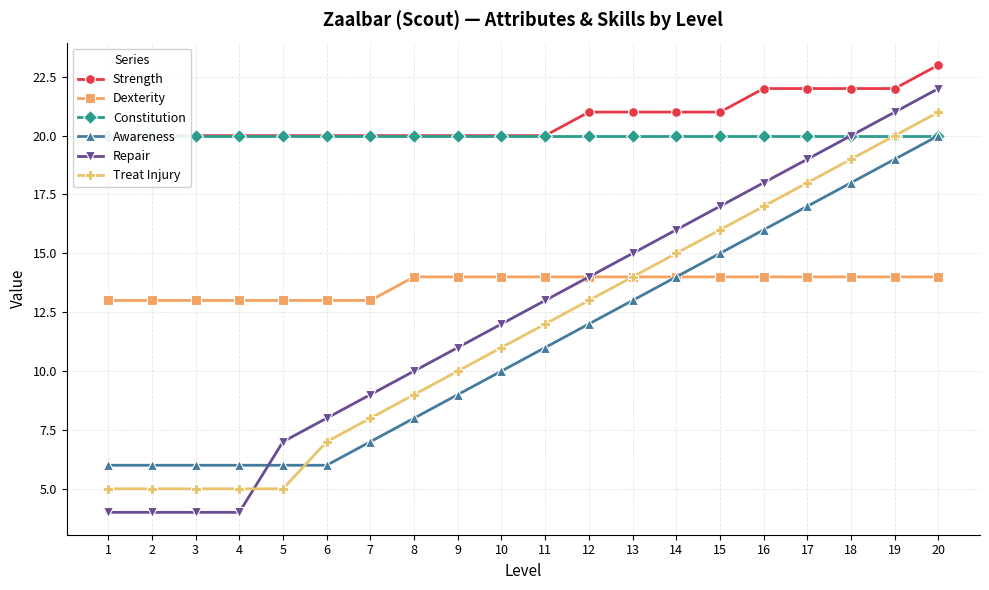

Reading left to right, list all the values displayed in this chart.

Strength: 1=20	2=20	3=20	4=20	5=20	6=20	7=20	8=20	9=20	10=20	11=20	12=21	13=21	14=21	15=21	16=22	17=22	18=22	19=22	20=23
Dexterity: 1=13	2=13	3=13	4=13	5=13	6=13	7=13	8=14	9=14	10=14	11=14	12=14	13=14	14=14	15=14	16=14	17=14	18=14	19=14	20=14
Constitution: 1=20	2=20	3=20	4=20	5=20	6=20	7=20	8=20	9=20	10=20	11=20	12=20	13=20	14=20	15=20	16=20	17=20	18=20	19=20	20=20
Awareness: 1=6	2=6	3=6	4=6	5=6	6=6	7=7	8=8	9=9	10=10	11=11	12=12	13=13	14=14	15=15	16=16	17=17	18=18	19=19	20=20
Repair: 1=4	2=4	3=4	4=4	5=7	6=8	7=9	8=10	9=11	10=12	11=13	12=14	13=15	14=16	15=17	16=18	17=19	18=20	19=21	20=22
Treat Injury: 1=5	2=5	3=5	4=5	5=5	6=7	7=8	8=9	9=10	10=11	11=12	12=13	13=14	14=15	15=16	16=17	17=18	18=19	19=20	20=21